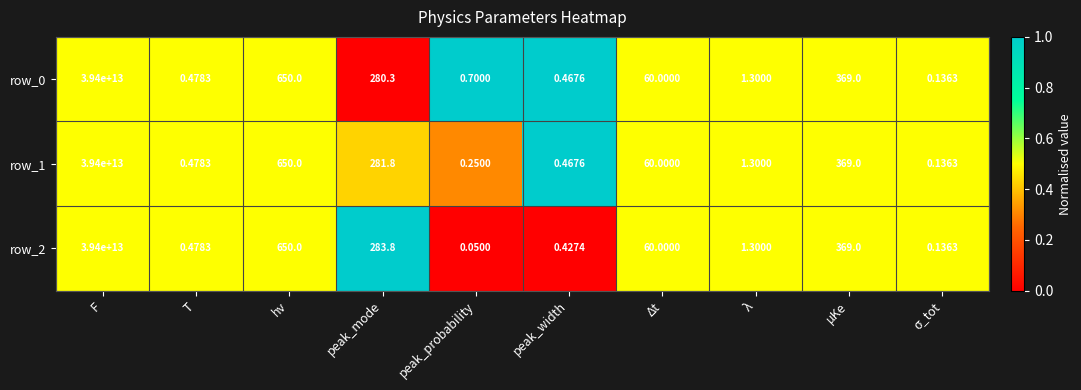

Is the value of row_1 at F greater than the value of row_0 at peak_mode?

Yes